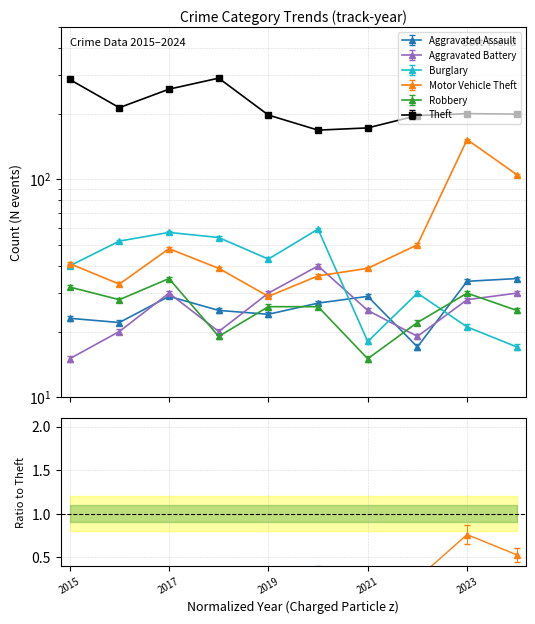

What is the value of the Aggravated Assault point at the 6th from the left?

27